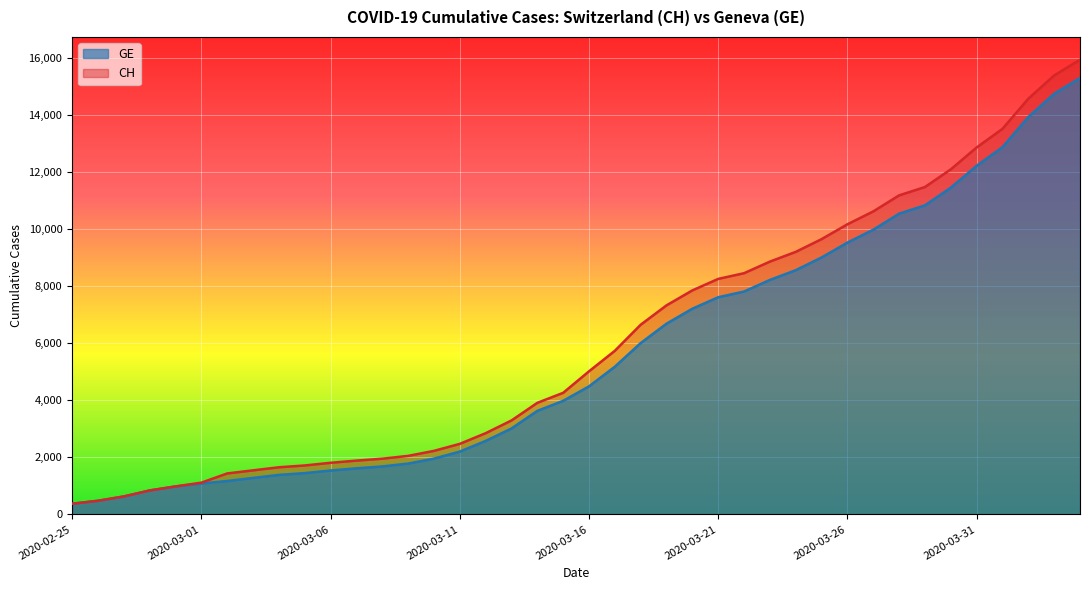

Reading left to right, extract all data points from this chart.

CH: 2020-02-25=375	2020-02-26=479	2020-02-27=630	2020-02-28=840	2020-02-29=981	2020-03-01=1113	2020-03-02=1436	2020-03-03=1544	2020-03-04=1652	2020-03-05=1715	2020-03-06=1809	2020-03-07=1885	2020-03-08=1952	2020-03-09=2051	2020-03-10=2226	2020-03-11=2472	2020-03-12=2845	2020-03-13=3291	2020-03-14=3908	2020-03-15=4259	2020-03-16=5012	2020-03-17=5731	2020-03-18=6644	2020-03-19=7323	2020-03-20=7847	2020-03-21=8249	2020-03-22=8449	2020-03-23=8855	2020-03-24=9196	2020-03-25=9642	2020-03-26=10162	2020-03-27=10613	2020-03-28=11175	2020-03-29=11467	2020-03-30=12086	2020-03-31=12852	2020-04-01=13505	2020-04-02=14561	2020-04-03=15375	2020-04-04=15926
GE: 2020-02-25=375	2020-02-26=479	2020-02-27=630	2020-02-28=840	2020-02-29=981	2020-03-01=1083	2020-03-02=1171	2020-03-03=1278	2020-03-04=1384	2020-03-05=1447	2020-03-06=1538	2020-03-07=1614	2020-03-08=1681	2020-03-09=1780	2020-03-10=1955	2020-03-11=2201	2020-03-12=2574	2020-03-13=3010	2020-03-14=3627	2020-03-15=3978	2020-03-16=4485	2020-03-17=5174	2020-03-18=6002	2020-03-19=6681	2020-03-20=7205	2020-03-21=7607	2020-03-22=7807	2020-03-23=8213	2020-03-24=8554	2020-03-25=9000	2020-03-26=9520	2020-03-27=9971	2020-03-28=10533	2020-03-29=10825	2020-03-30=11444	2020-03-31=12210	2020-04-01=12863	2020-04-02=13919	2020-04-03=14733	2020-04-04=15284